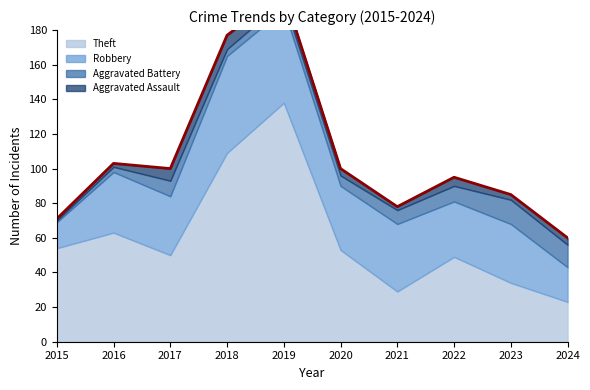

Reading right to left, extract all data points from this chart.

Theft: 2024=23	2023=34	2022=49	2021=29	2020=53	2019=138	2018=109	2017=50	2016=63	2015=54
Robbery: 2024=20	2023=34	2022=32	2021=39	2020=37	2019=54	2018=56	2017=34	2016=35	2015=15
Aggravated Battery: 2024=13	2023=14	2022=9	2021=8	2020=6	2019=5	2018=4	2017=9	2016=3	2015=1
Aggravated Assault: 2024=4	2023=3	2022=5	2021=2	2020=4	2019=5	2018=8	2017=7	2016=2	2015=1